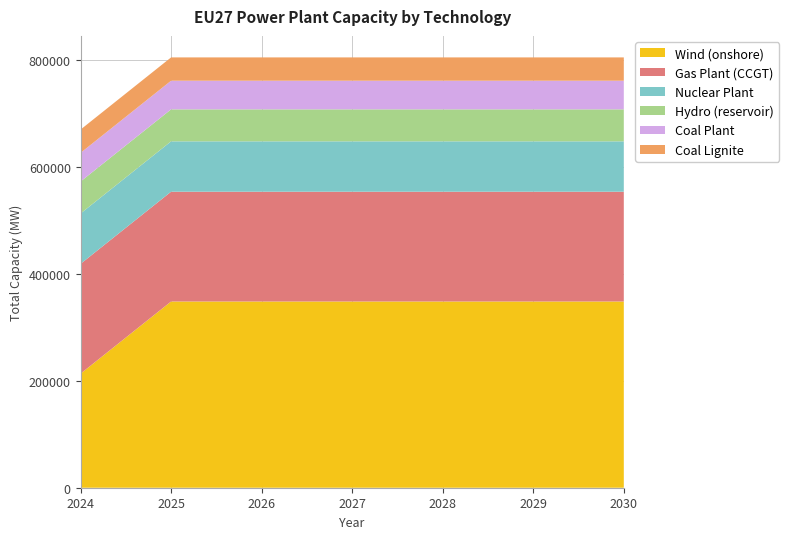

Reading left to right, extract all data points from this chart.

Wind (onshore): 2024=213334.8	2025=348357.5	2026=348357.5	2027=348357.5	2028=348357.5	2029=348357.5	2030=348357.5
Gas Plant (CCGT): 2024=205338.4	2025=205338.4	2026=205338.4	2027=205338.4	2028=205338.4	2029=205338.4	2030=205338.4
Nuclear Plant: 2024=94200.0	2025=94200.0	2026=94200.0	2027=94200.0	2028=94200.0	2029=94200.0	2030=94200.0
Hydro (reservoir): 2024=59840.0	2025=59840.0	2026=59840.0	2027=59840.0	2028=59840.0	2029=59840.0	2030=59840.0
Coal Plant: 2024=53560.0	2025=53560.0	2026=53560.0	2027=53560.0	2028=53560.0	2029=53560.0	2030=53560.0
Coal Lignite: 2024=43590.0	2025=43590.0	2026=43590.0	2027=43590.0	2028=43590.0	2029=43590.0	2030=43590.0